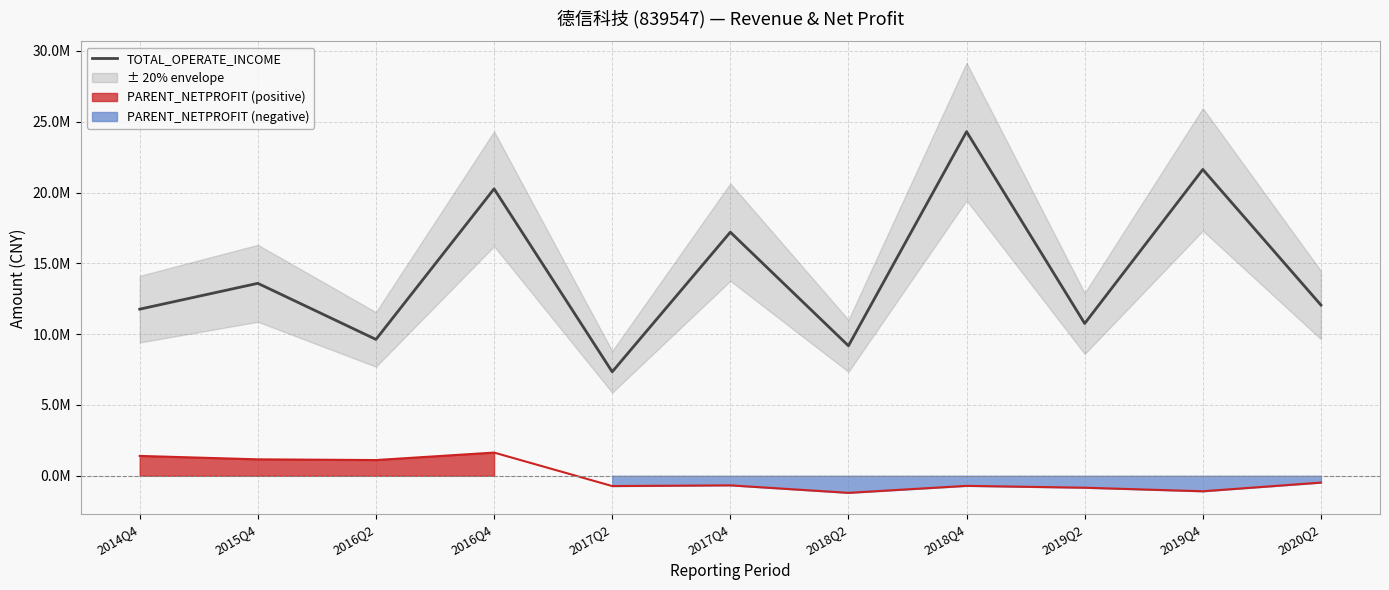

List the labels in order of value, largest first.

2018Q4, 2019Q4, 2016Q4, 2017Q4, 2015Q4, 2020Q2, 2014Q4, 2019Q2, 2016Q2, 2018Q2, 2017Q2